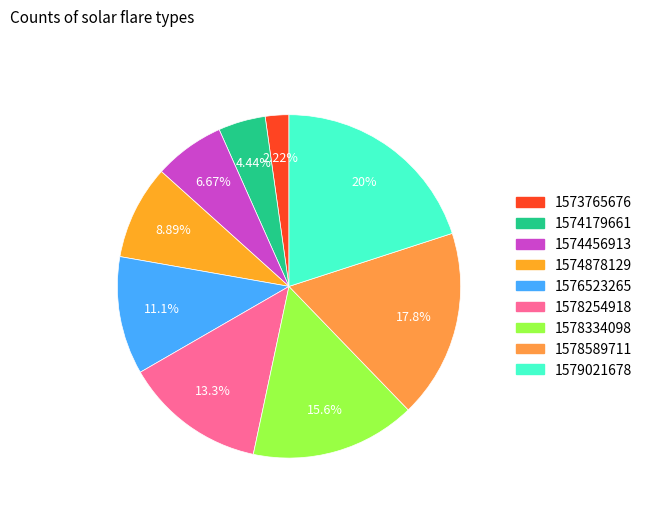

To the nearest percent, what is the average slice percentage?

11%